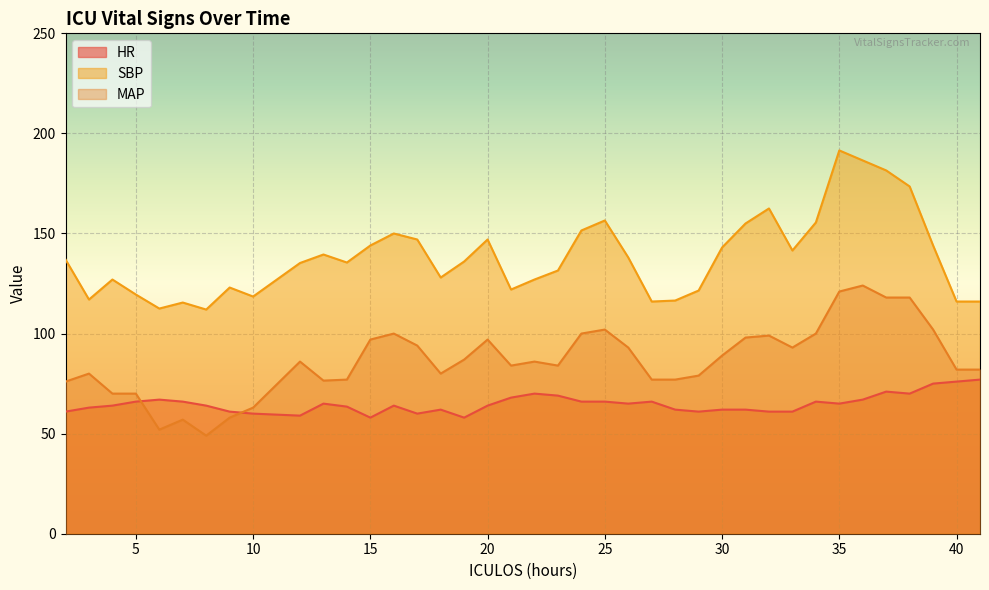

At which label is MAP closest to 86?

12